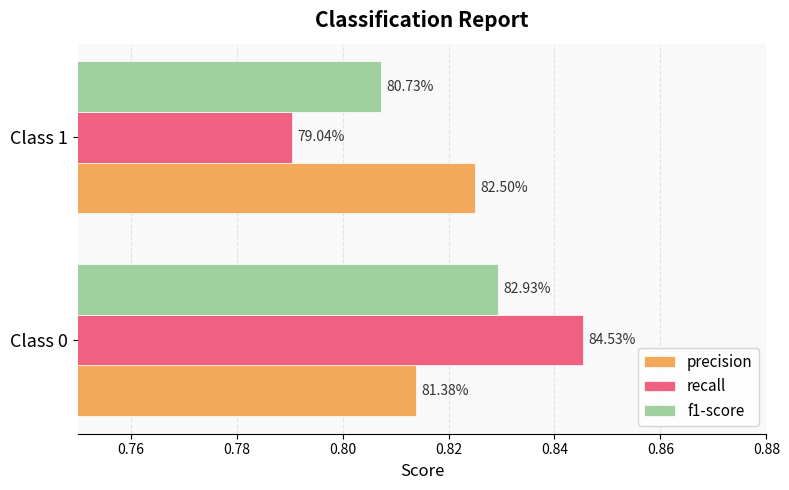

What are all the series names shown in the legend?

precision, recall, f1-score